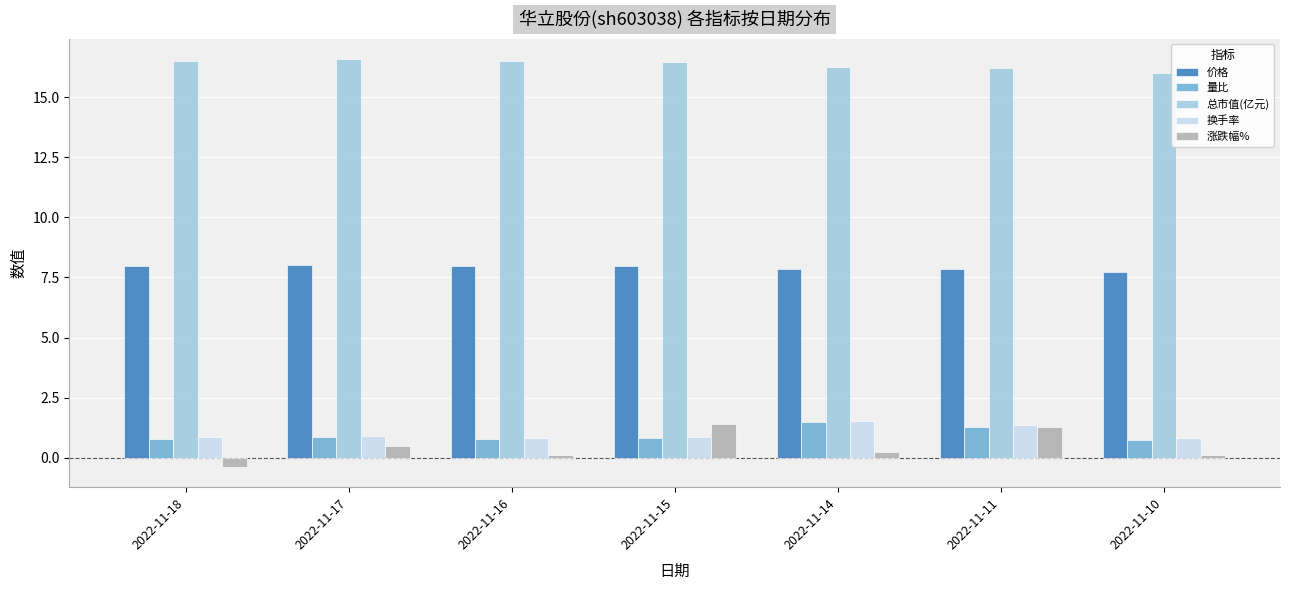

What is the total value across all series at 2022-11-15?

27.5